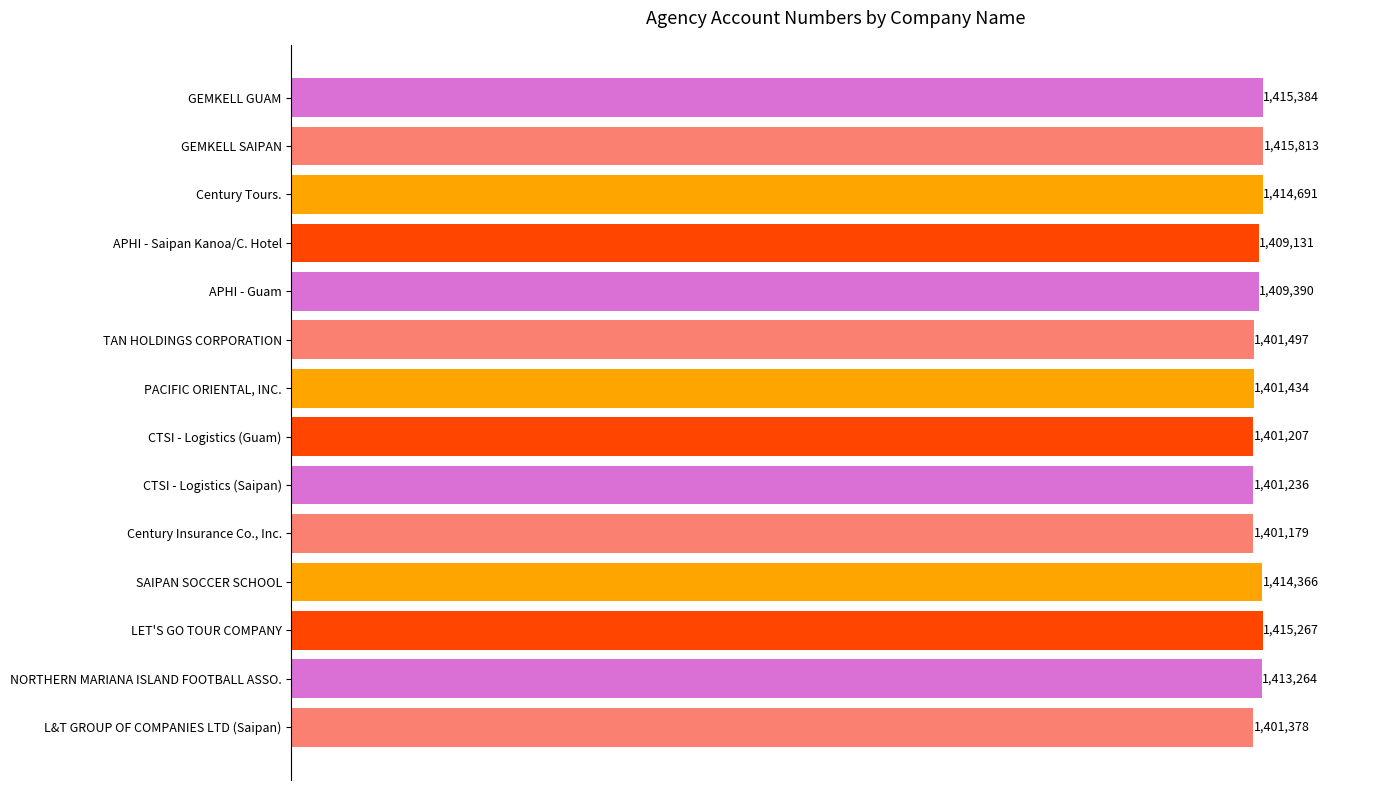

What is the sum of all values?

19715237